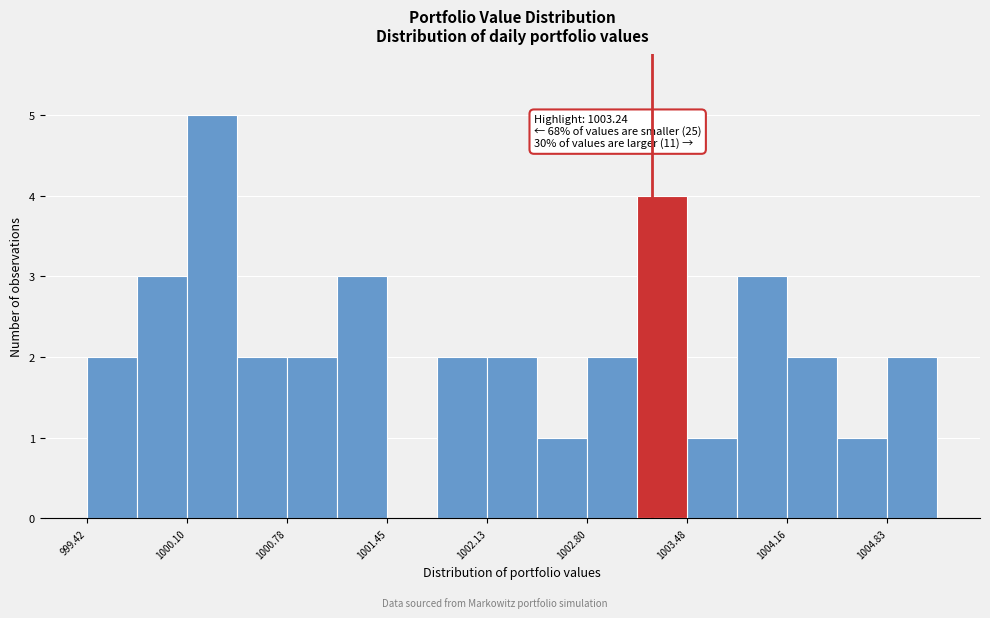

Read against the x-axis, roughly where is the centre of the tallest bar?

1000.3